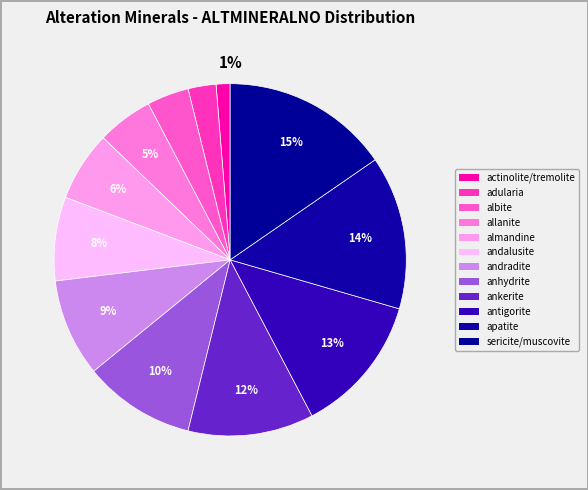

What is the largest slice in the pie chart?

sericite/muscovite